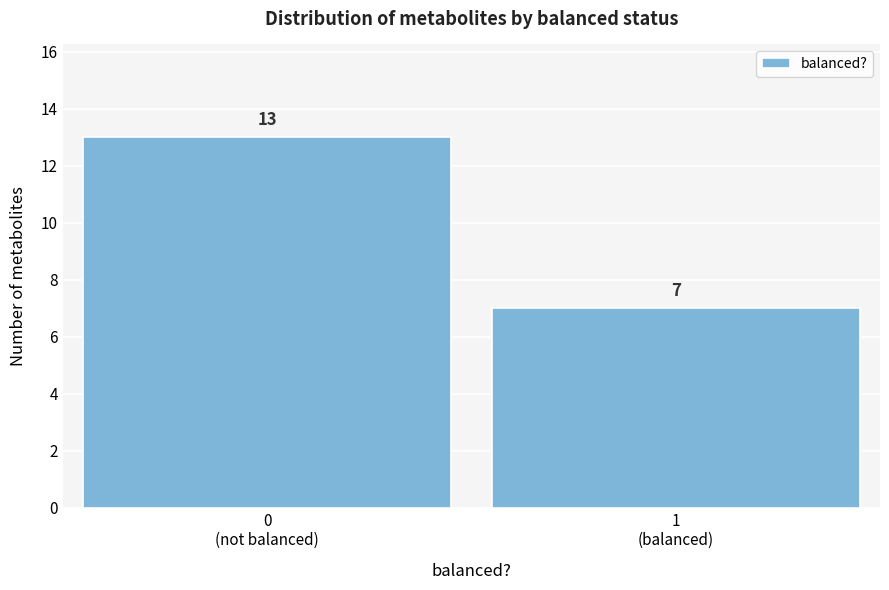

Reading right to left, what are all the values shown in this chart?

7	13